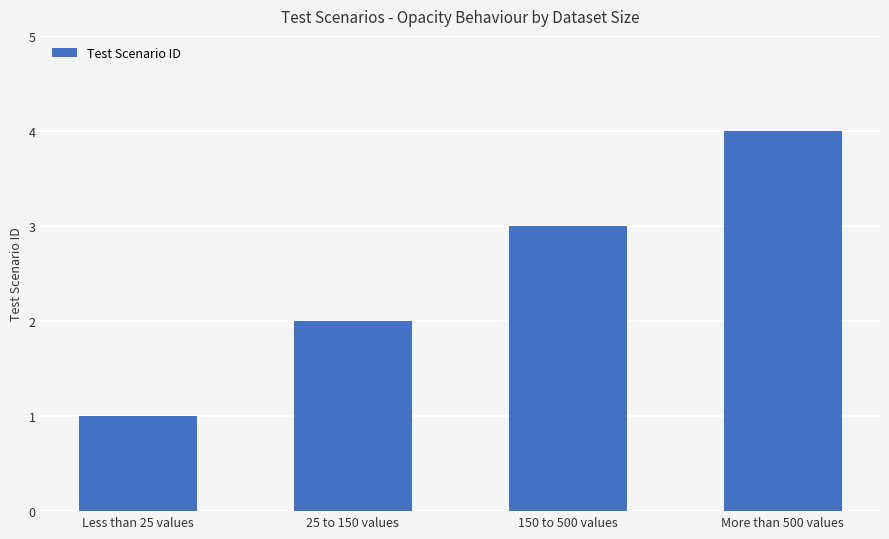

The chart shows a value of 2 at 25 to 150 values. True or false?

True